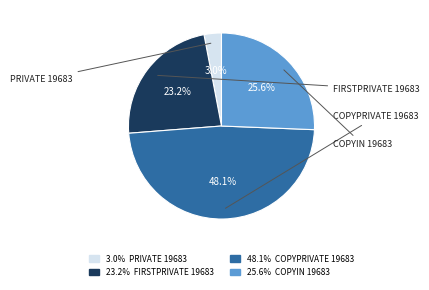

Does 25.6% COPYIN 19683 represent more than half of the total?

No